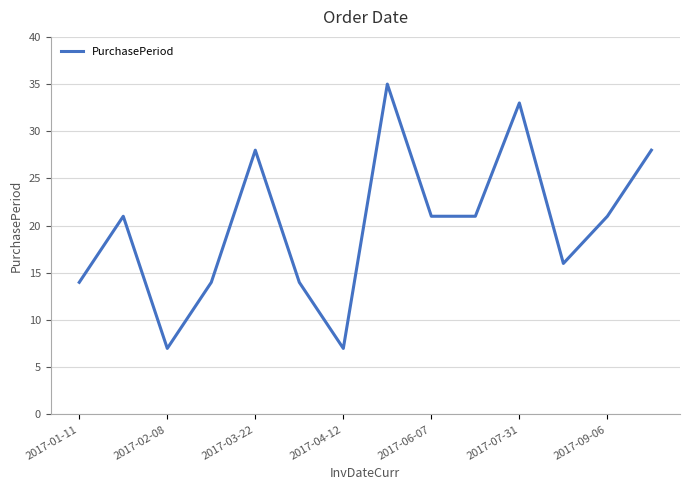

What is the average value?

20